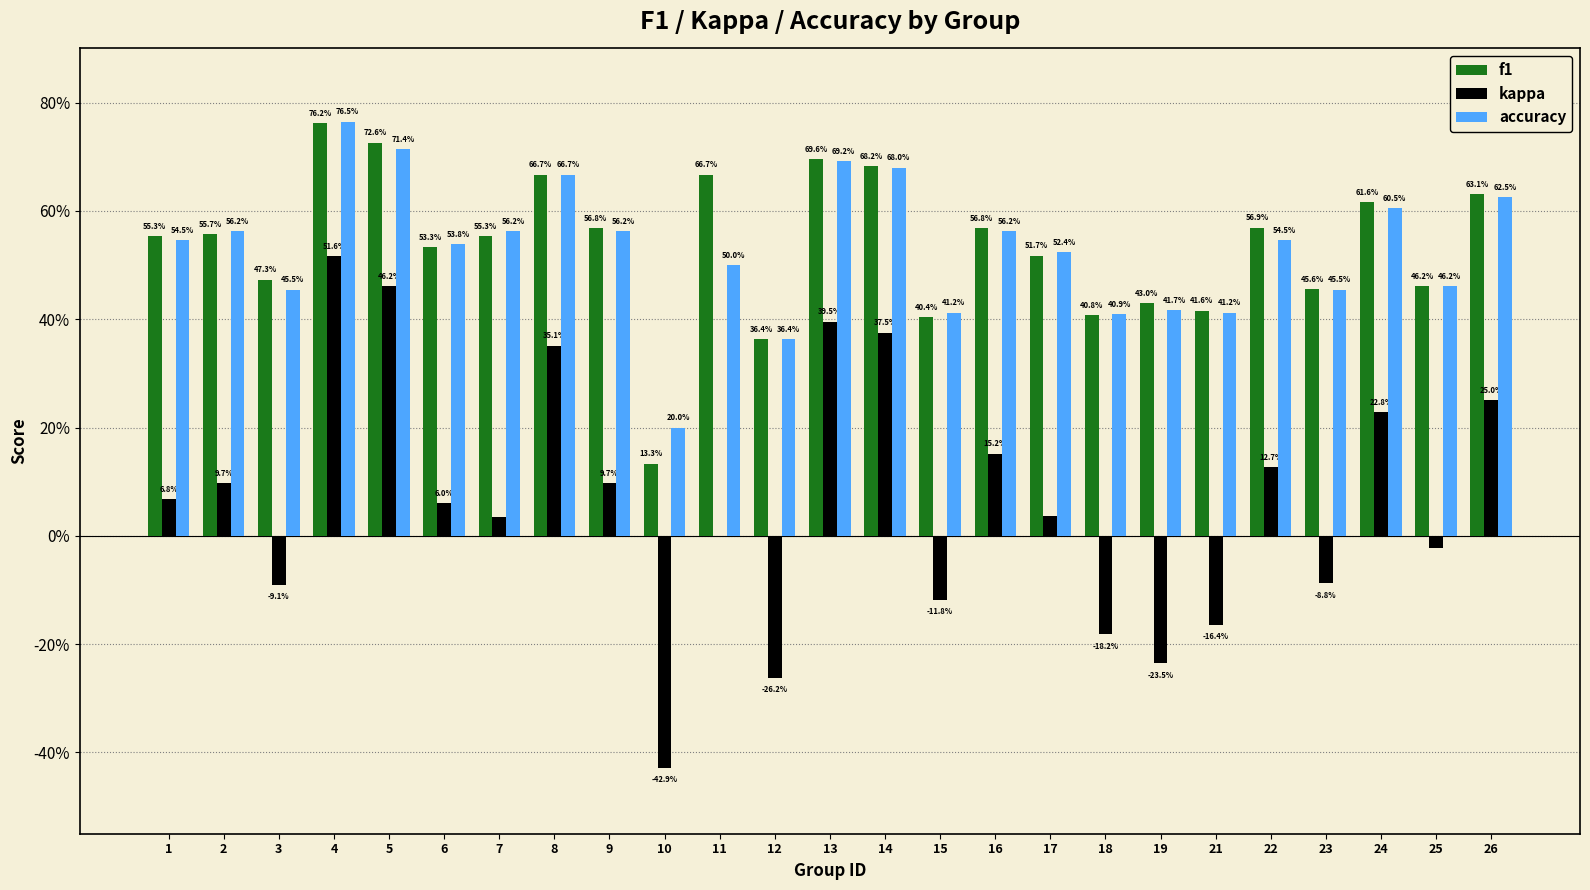

What are all the series names shown in the legend?

f1, kappa, accuracy